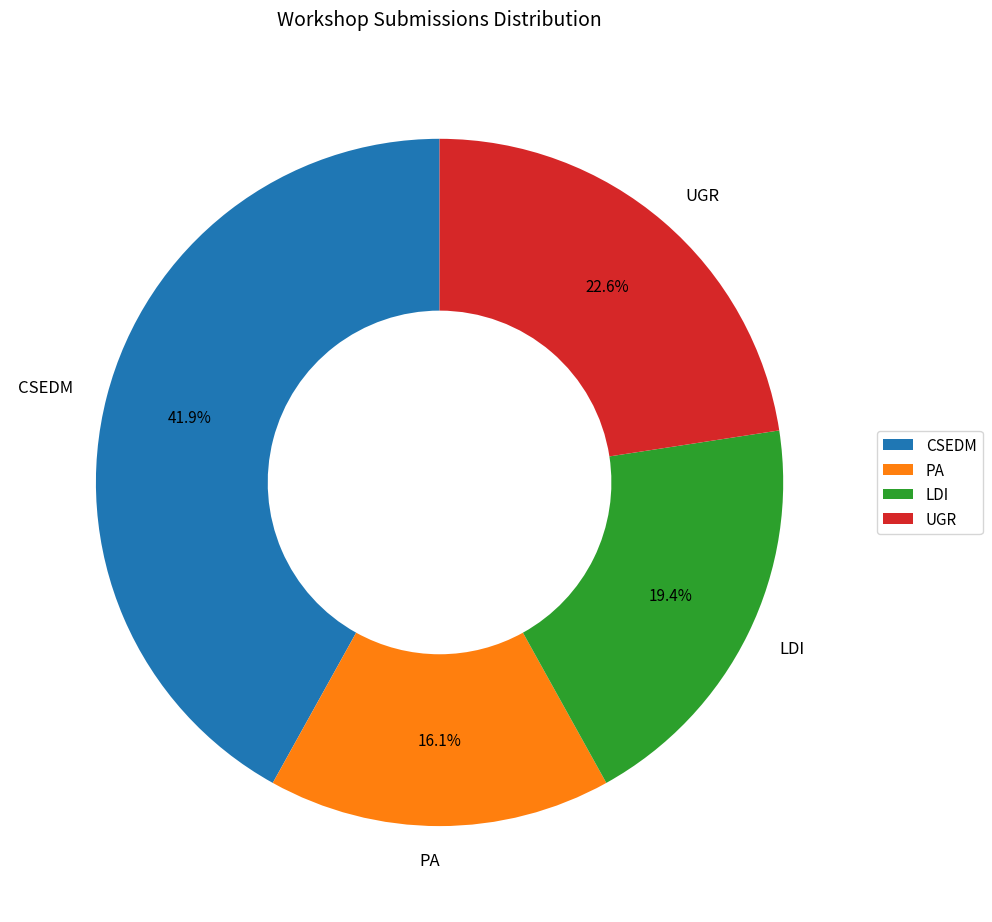

Is there any slice that represents more than half of the pie?

No